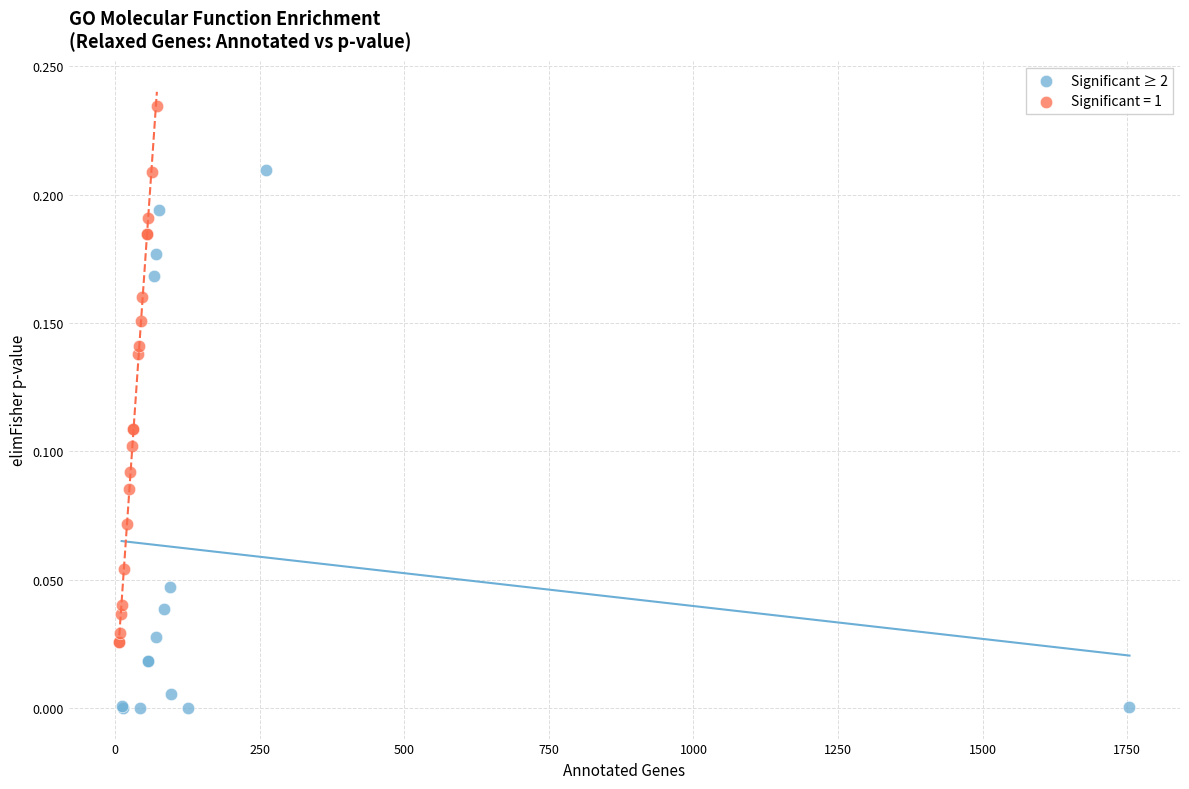

Which series reaches the minimum Y coordinate?

Significant ≥ 2